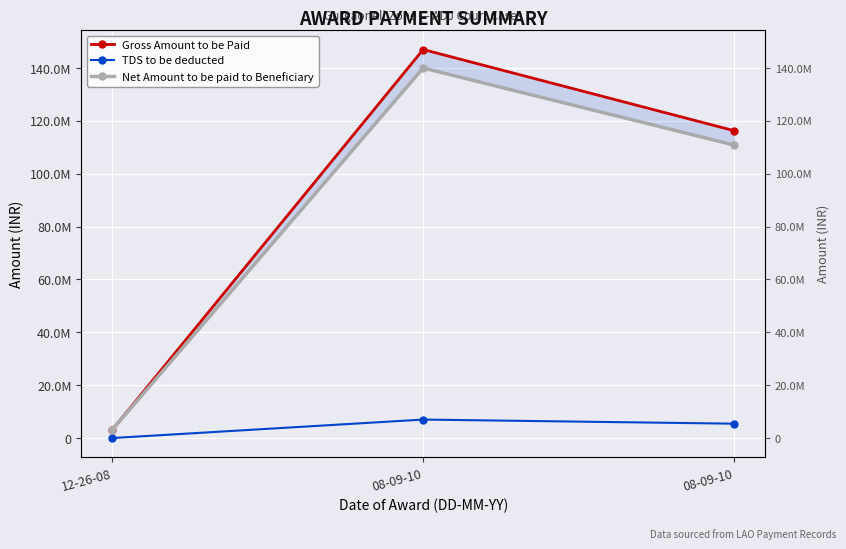

List the series in order of their peak value, lowest first.

TDS to be deducted, Net Amount to be paid to Beneficiary, Gross Amount to be Paid